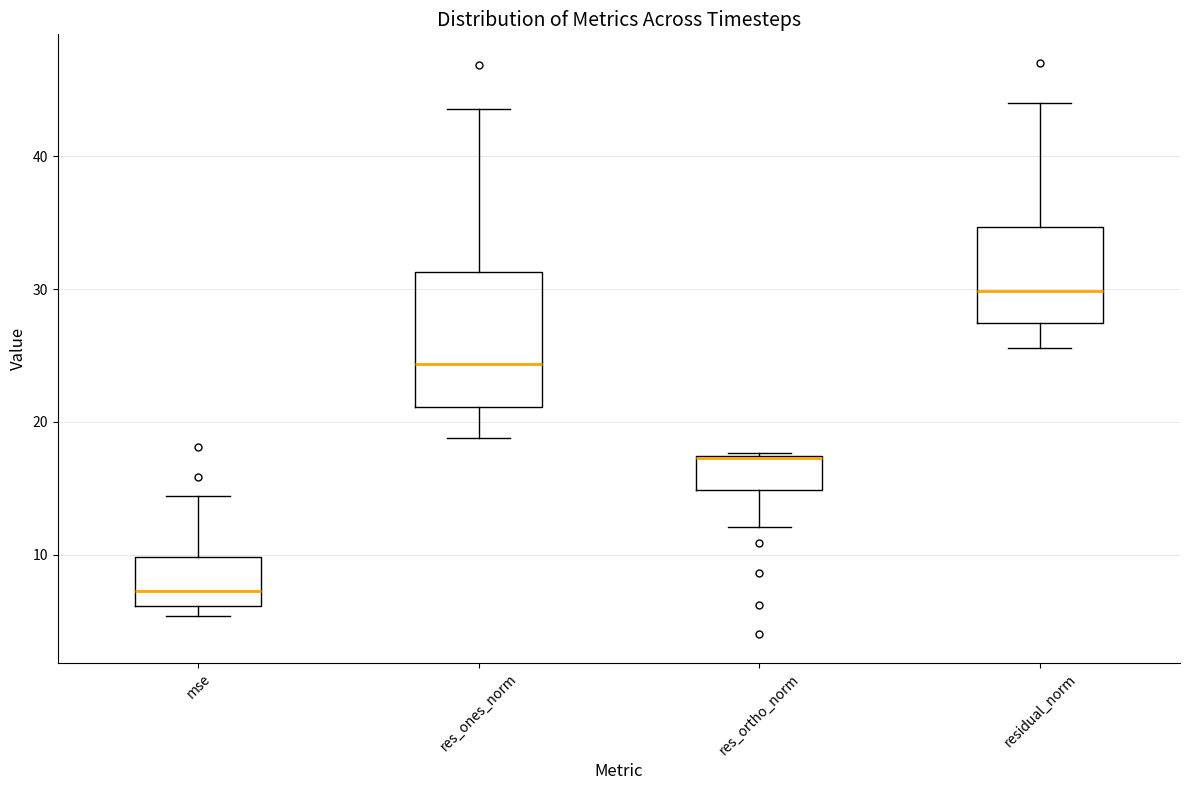

Where is the lower edge of the box for residual_norm on the y-axis? The values are not printed on the chart, so give them approximately, as read against the axis.

27